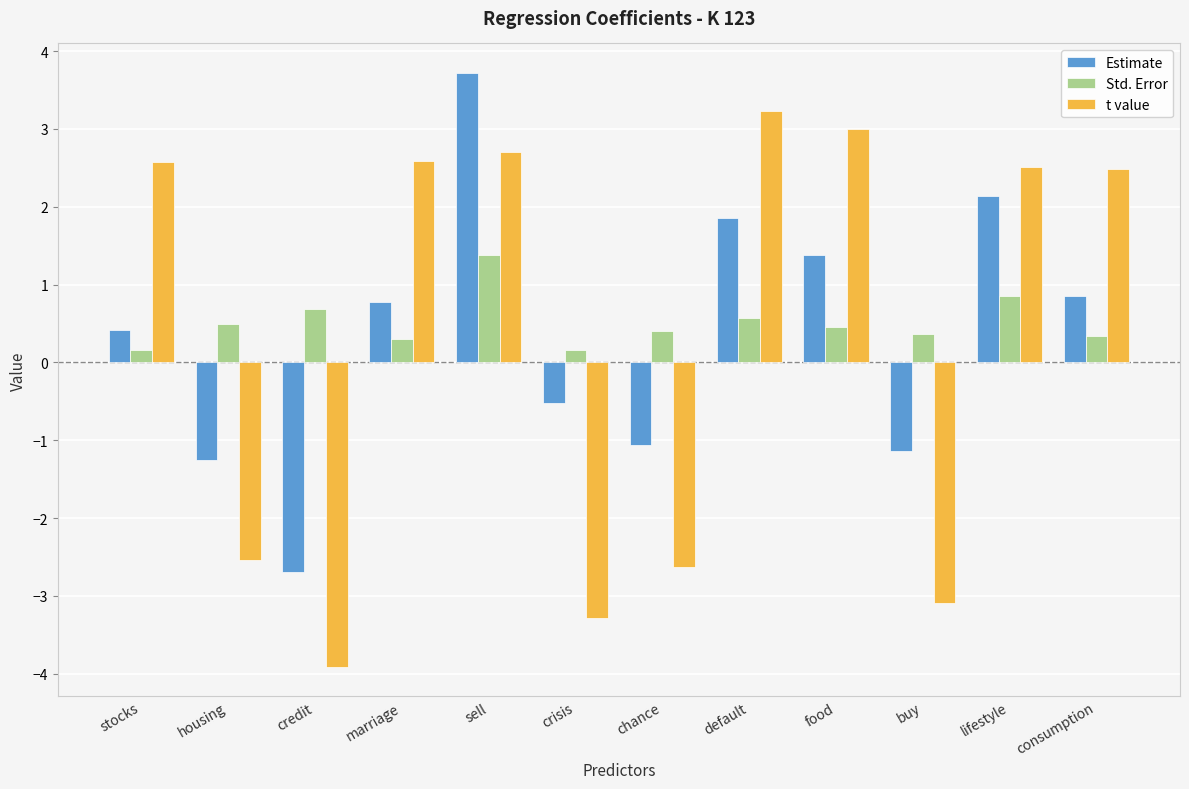

What is the label of the 11th bar from the right?

housing